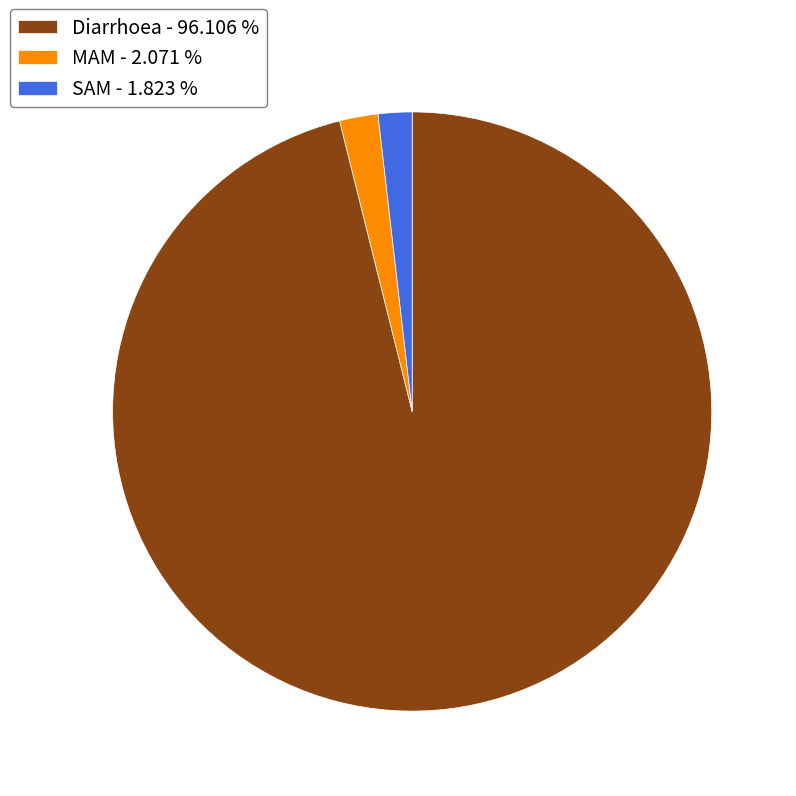

Does Diarrhoea - 96.106 % represent more than half of the total?

Yes